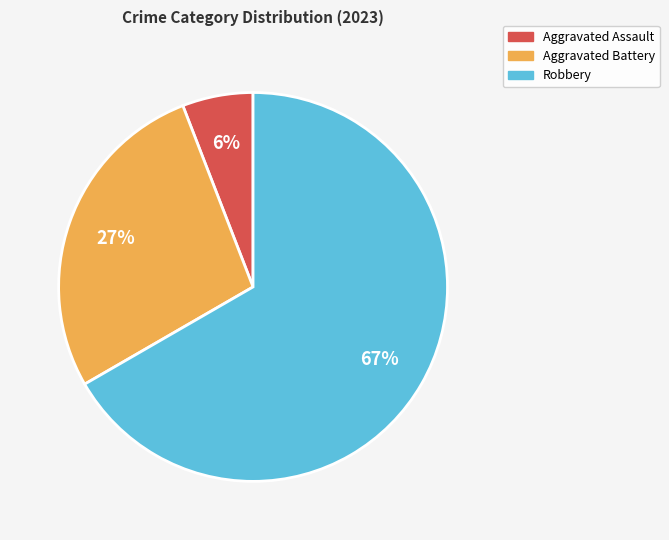

To the nearest percent, what is the average slice percentage?

33%